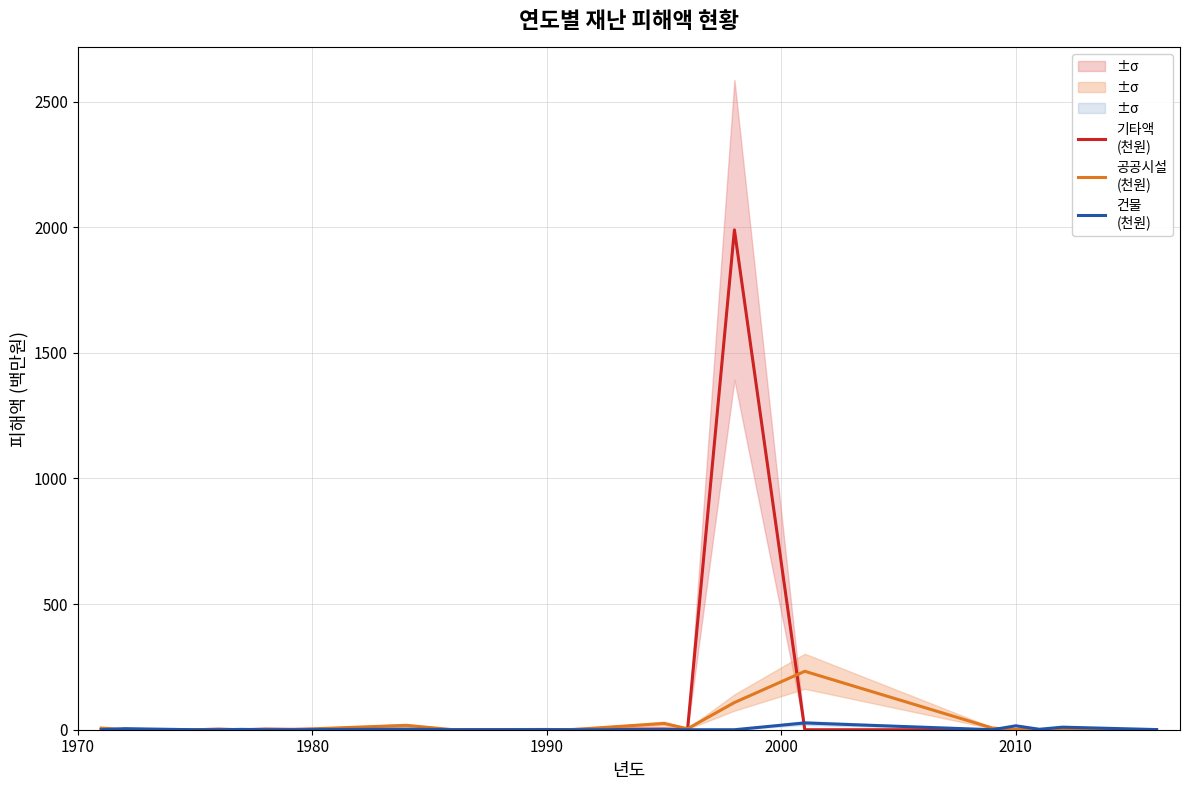

Is it true that 기타액
(천원) equals 3.4 at 2000?

False